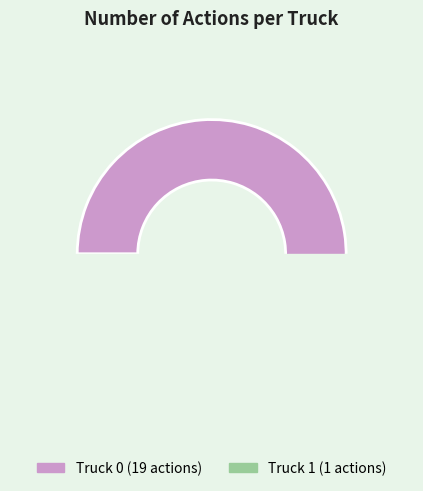

Is the sum of Truck 0 and Truck 1 greater than half?

Yes